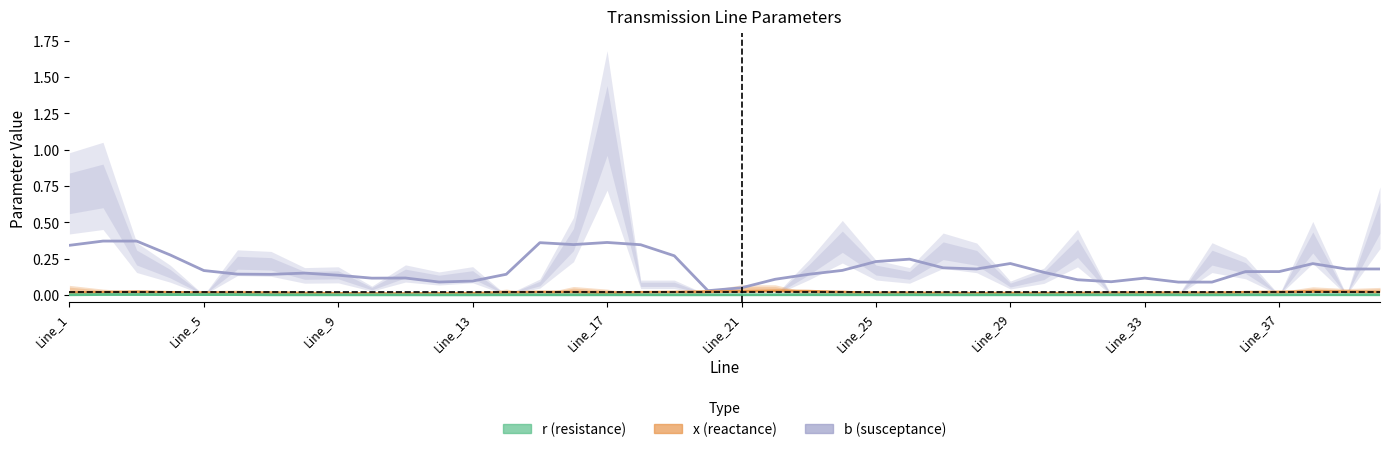

Reading left to right, extract all data points from this chart.

b: 0.3	0.4	0.4	0.3	0.2	0.1	0.1	0.2	0.1	0.1	0.1	0.1	0.1	0.1	0.4	0.3	0.4	0.3	0.3	0.0	0.0	0.1	0.1	0.2	0.2	0.2	0.2	0.2	0.2	0.2	0.1	0.1	0.1	0.1	0.1	0.2	0.2	0.2	0.2	0.2
x: 0.0	0.0	0.0	0.0	0.0	0.0	0.0	0.0	0.0	0.0	0.0	0.0	0.0	0.0	0.0	0.0	0.0	0.0	0.0	0.0	0.0	0.0	0.0	0.0	0.0	0.0	0.0	0.0	0.0	0.0	0.0	0.0	0.0	0.0	0.0	0.0	0.0	0.0	0.0	0.0
r: 0.0	0.0	0.0	0.0	0.0	0.0	0.0	0.0	0.0	0.0	0.0	0.0	0.0	0.0	0.0	0.0	0.0	0.0	0.0	0.0	0.0	0.0	0.0	0.0	0.0	0.0	0.0	0.0	0.0	0.0	0.0	0.0	0.0	0.0	0.0	0.0	0.0	0.0	0.0	0.0